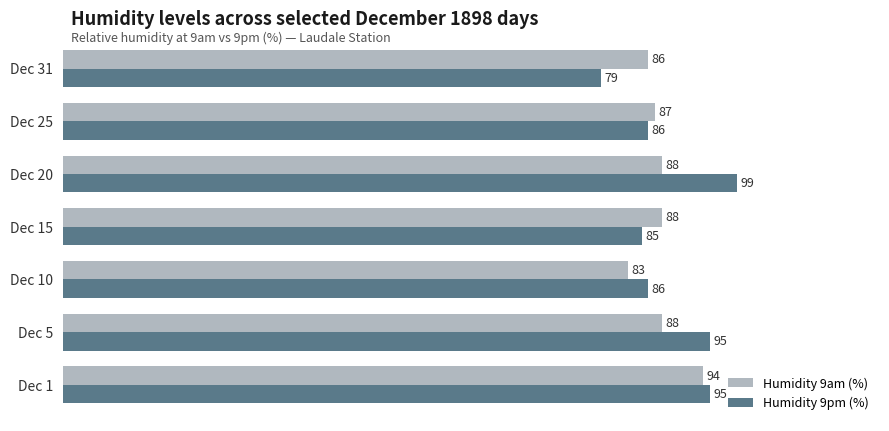

At how many categories does at least one series exceed 91?

3